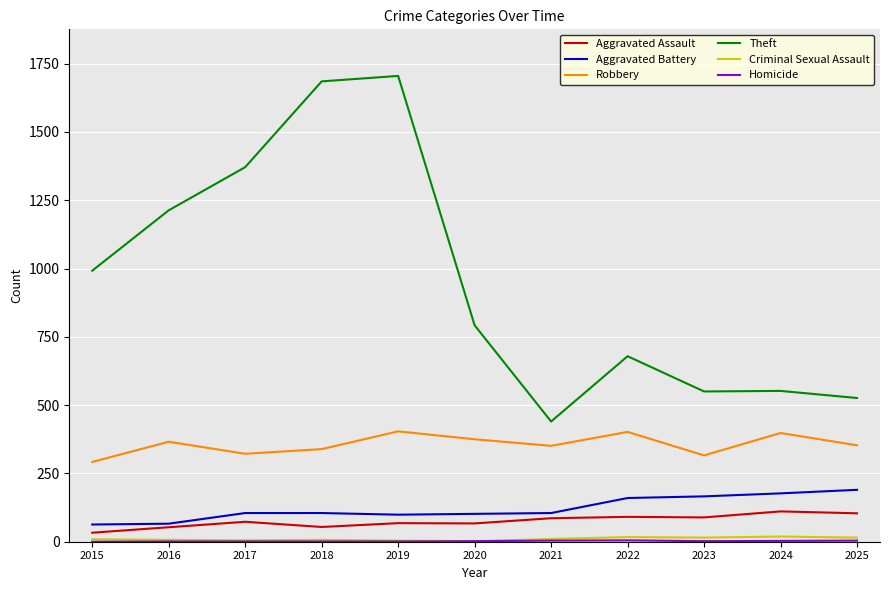

Is the value of Theft at 2023 greater than the value of Criminal Sexual Assault at 2016?

Yes